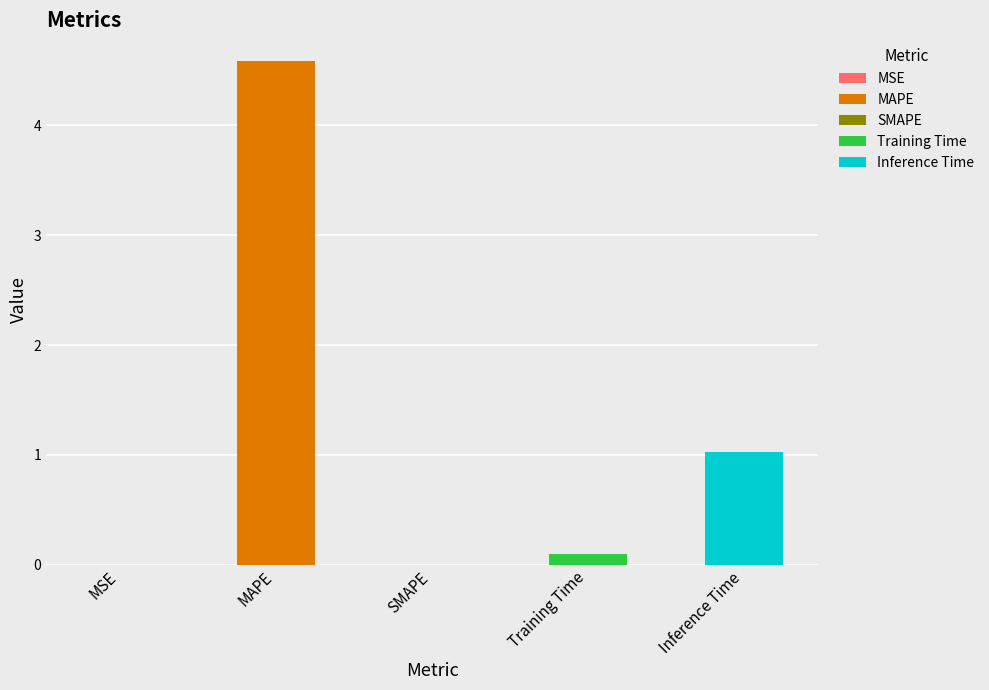

What is the change in value from MAPE to SMAPE?

-4.6